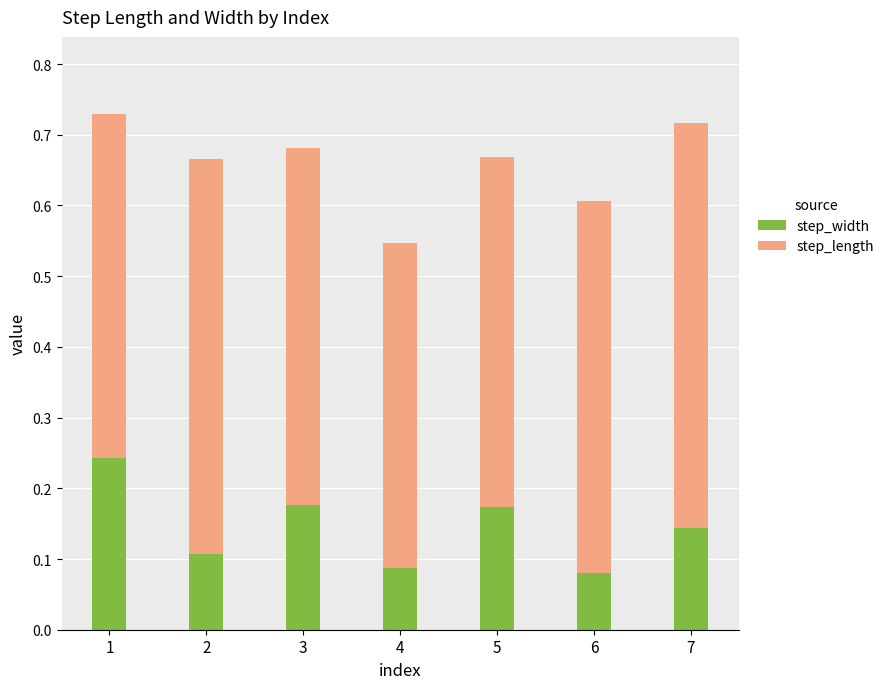

How many step_width values are between 0 and 1?

7